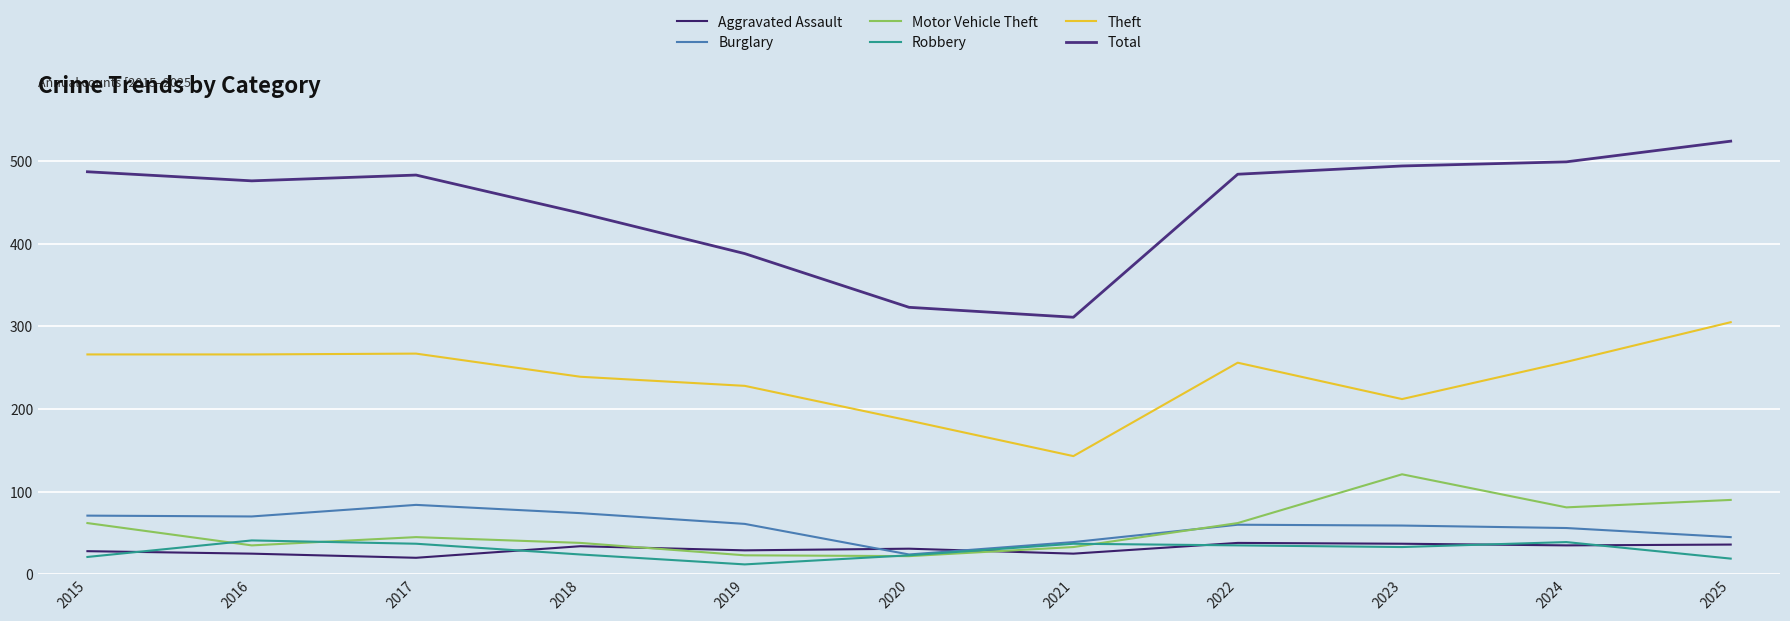

Does the chart have visible grid lines?

Yes